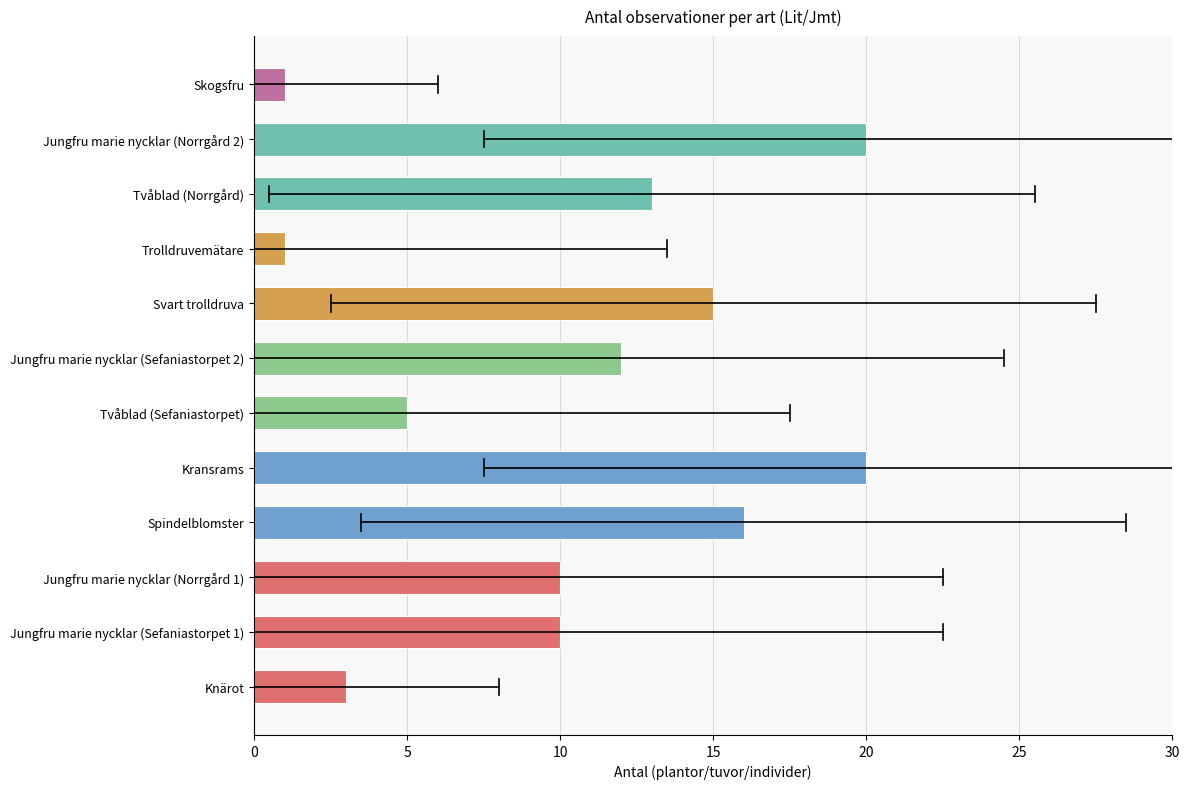

How many categories are shown in the chart?

12